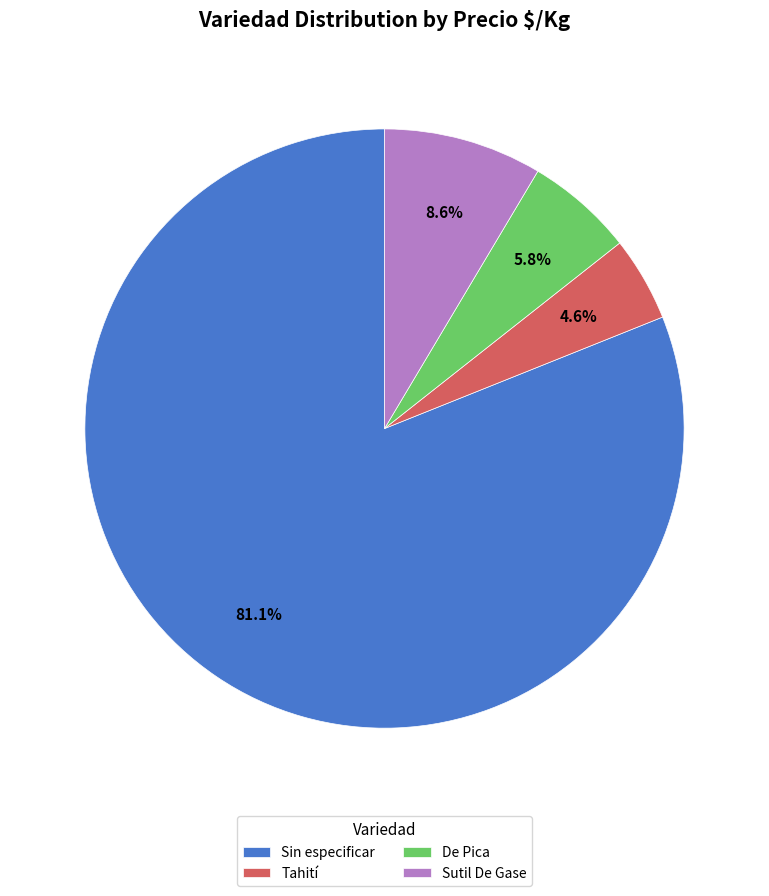

Rank the categories by value from lowest to highest.

Tahití, De Pica, Sutil De Gase, Sin especificar